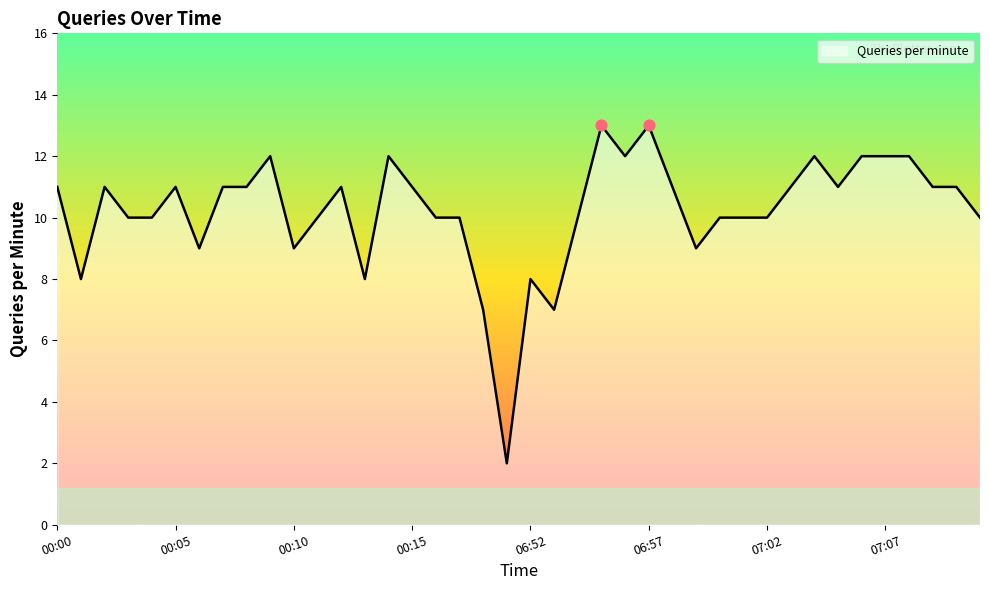

What is the maximum value shown in the chart?

13